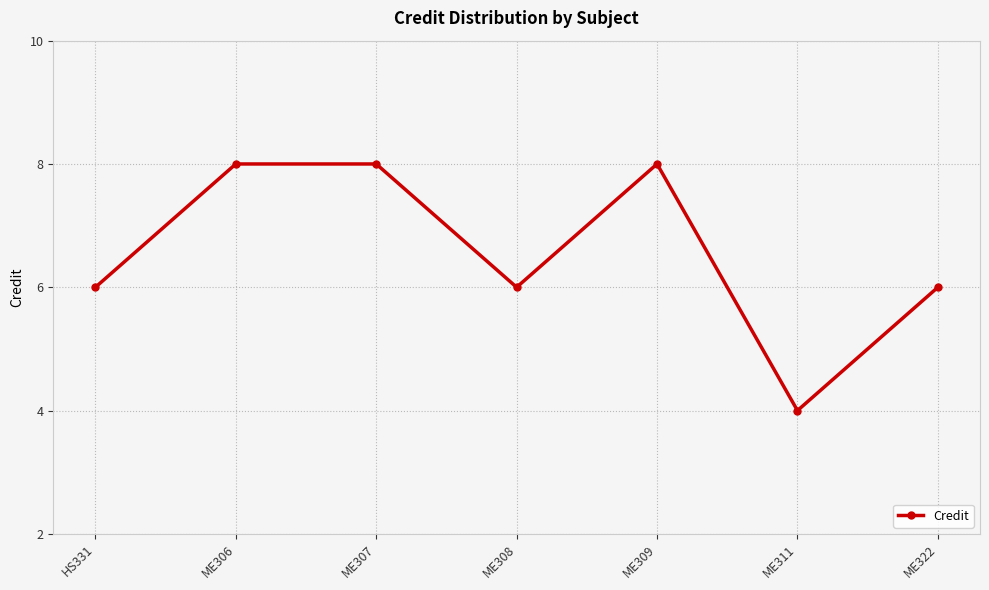

Which label corresponds to the smallest value in the chart?

ME311